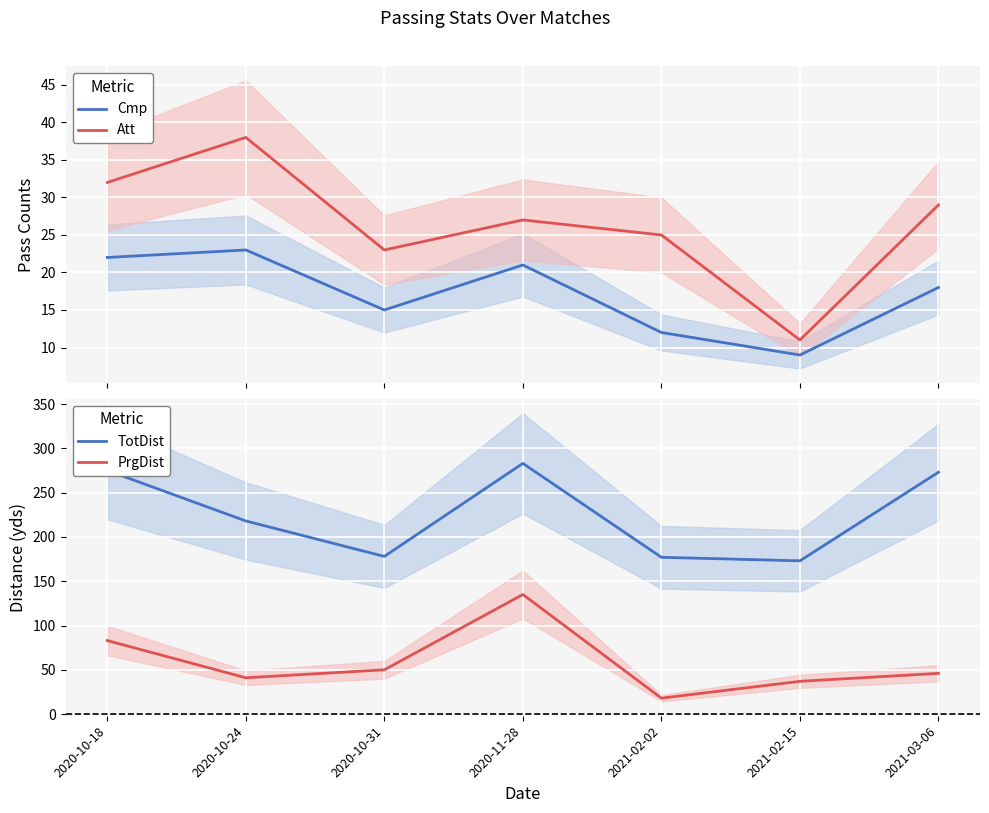

At which category is the sum across all series the highest?

2020-11-28